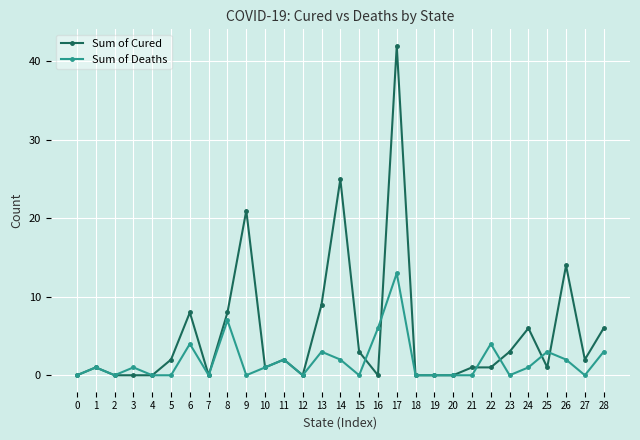

Is it true that Sum of Cured equals 26 at 20?

False